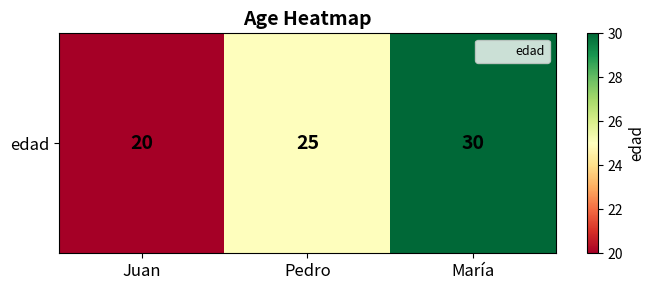

Reading right to left, extract all data points from this chart.

30	25	20